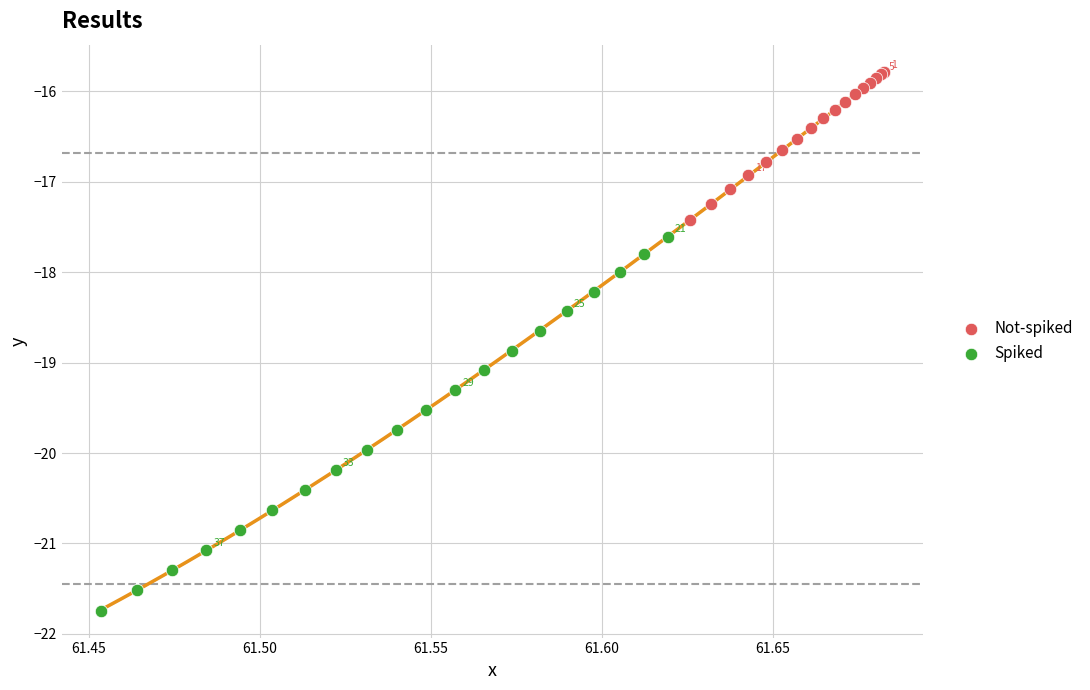

Which series contains the lowest Y value?

Spiked